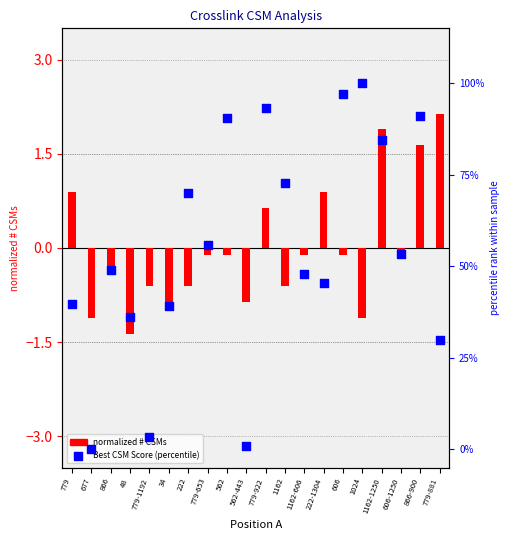

At how many categories does at least one series exceed 4?

17